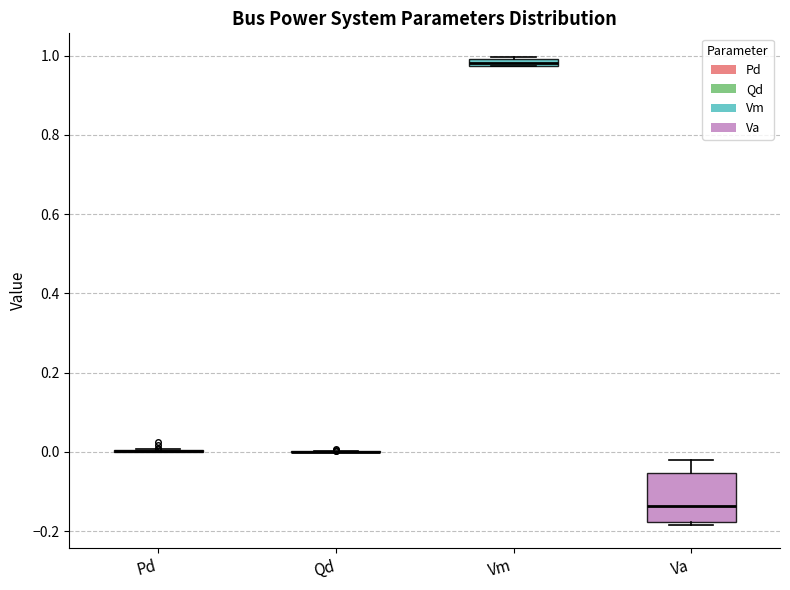

Where is the upper edge of the box for Va on the y-axis? The values are not printed on the chart, so give them approximately, as read against the axis.

-0.06